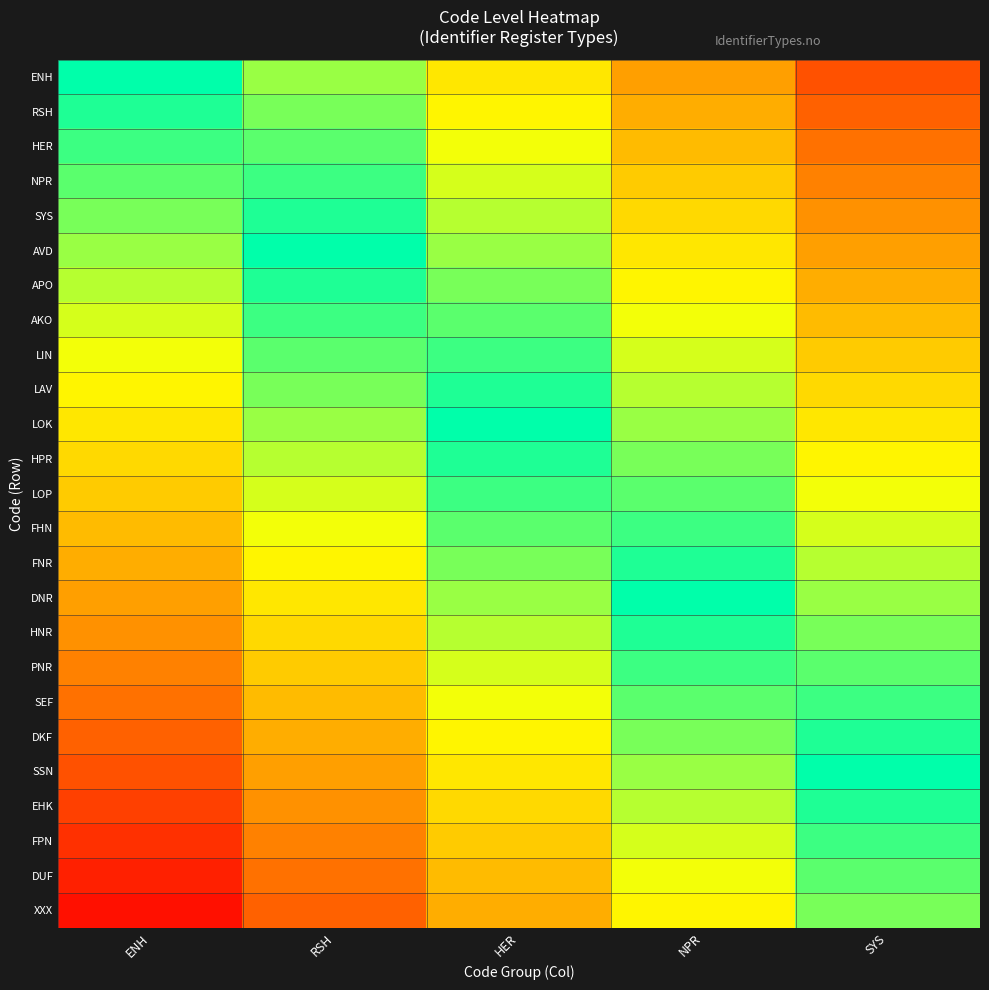

At which category is the sum across all series the highest?

ENH